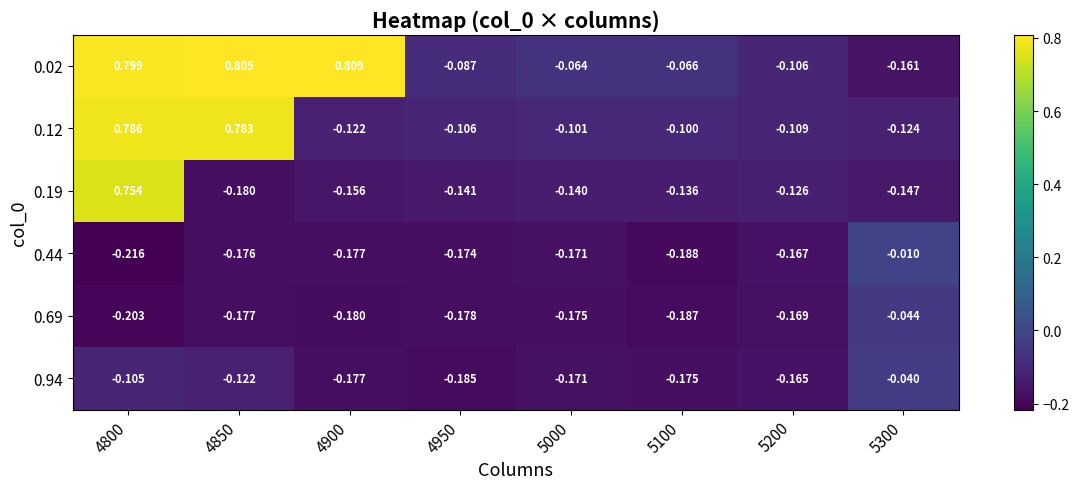

Rank the series by their maximum value, from highest to lowest.

0.02, 0.12, 0.19, 0.44, 0.94, 0.69